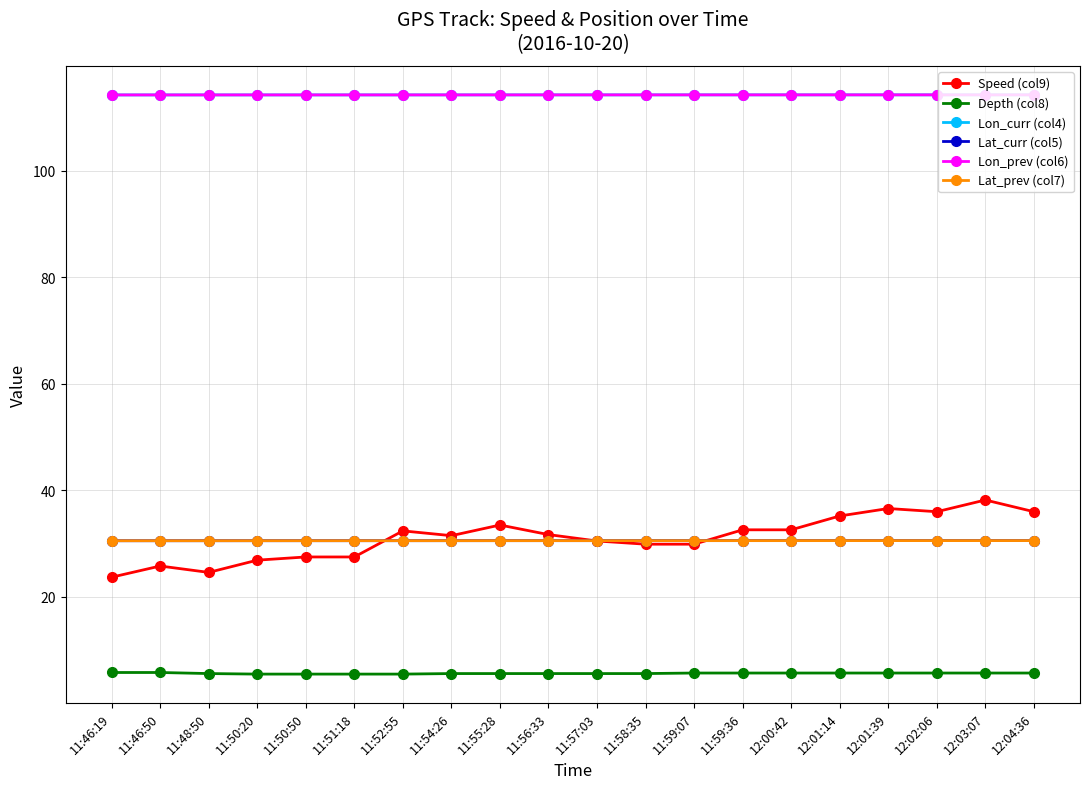

True or false: Speed (col9) and Lon_prev (col6) cross at least once.

False